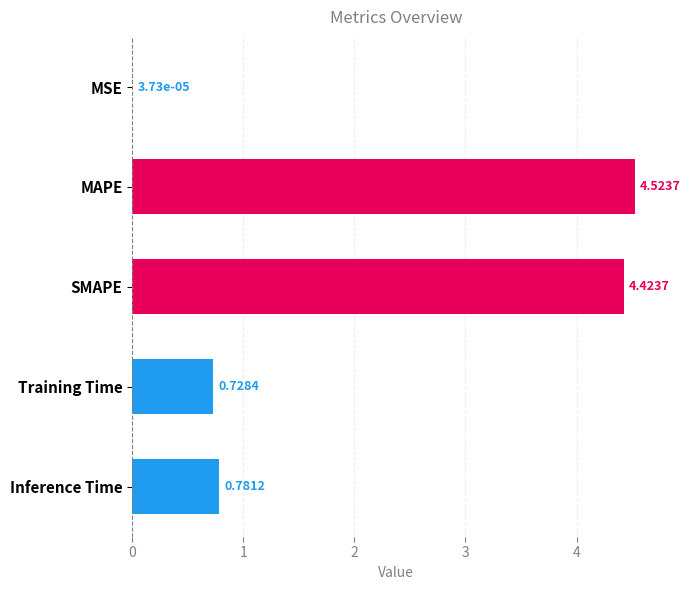

Which label corresponds to the largest value in the chart?

MAPE